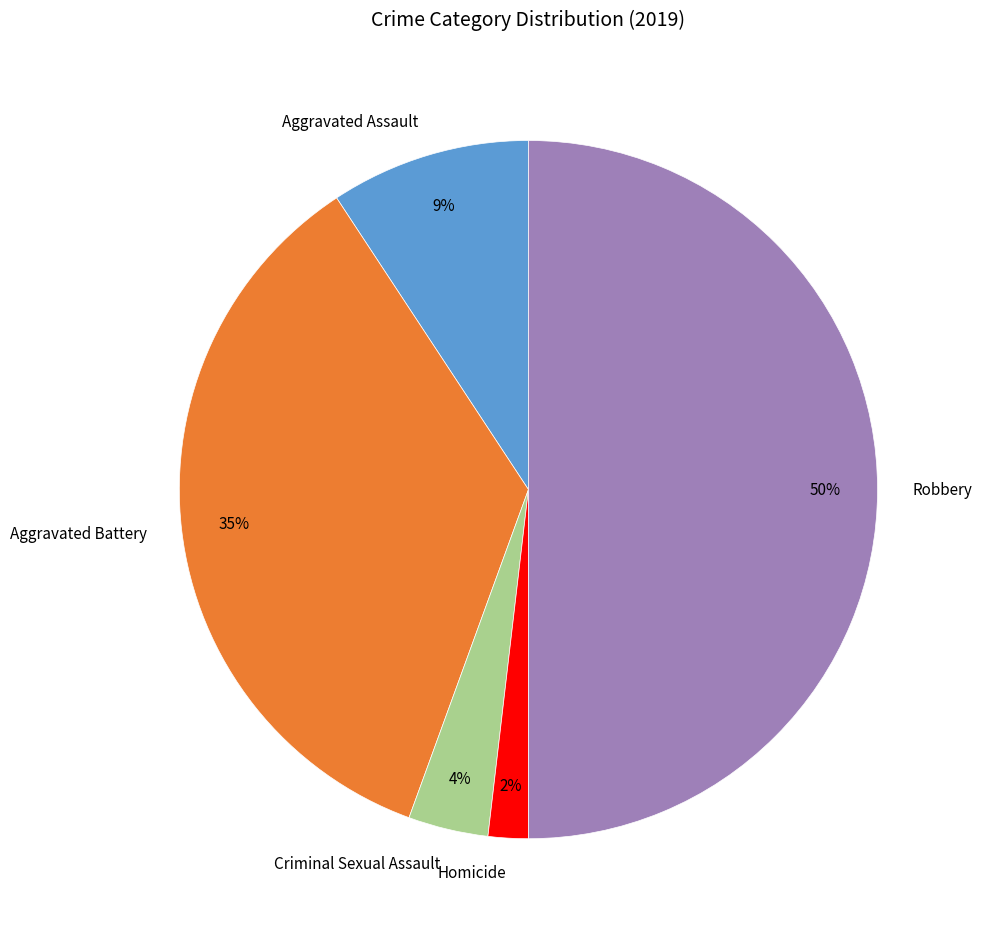

To the nearest percent, what percentage of the pie is Aggravated Battery?

35%